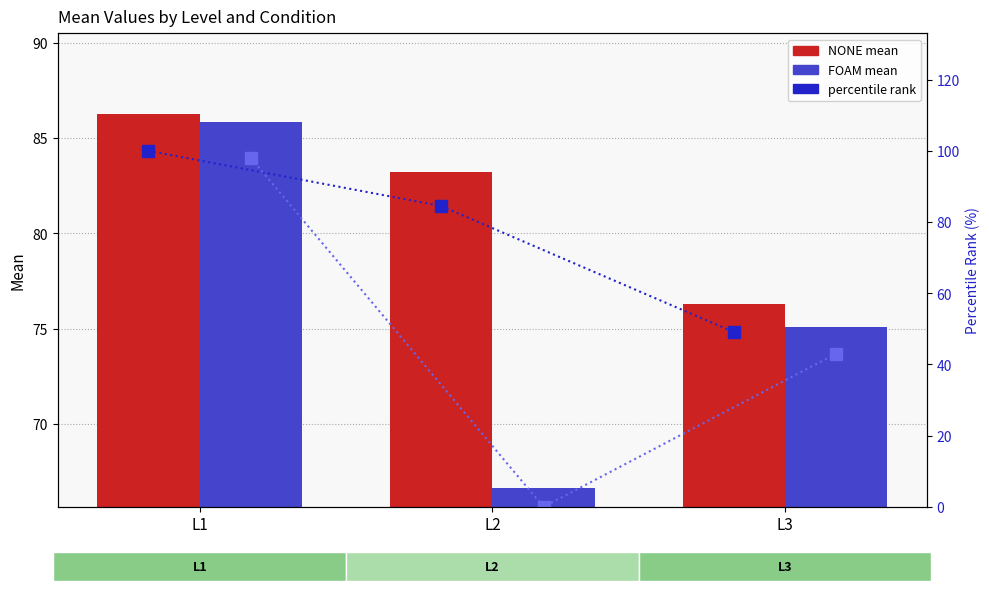

Between L2 and L3, which series saw the biggest shift?

percentile rank FOAM